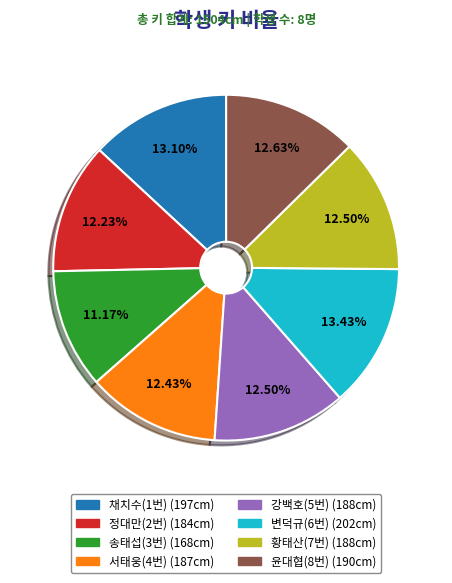

Does 서태웅(4번) represent more than half of the total?

No